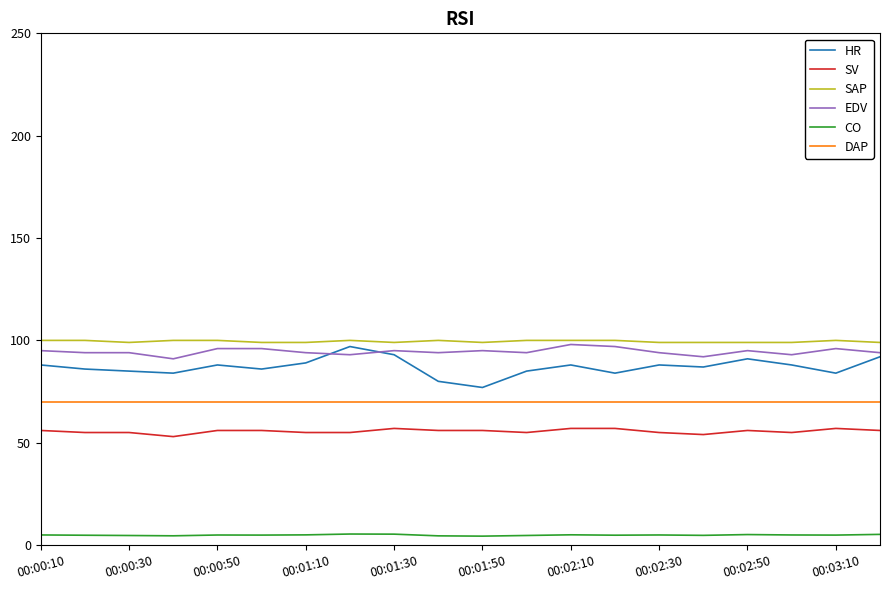

True or false: HR and DAP cross at least once.

False